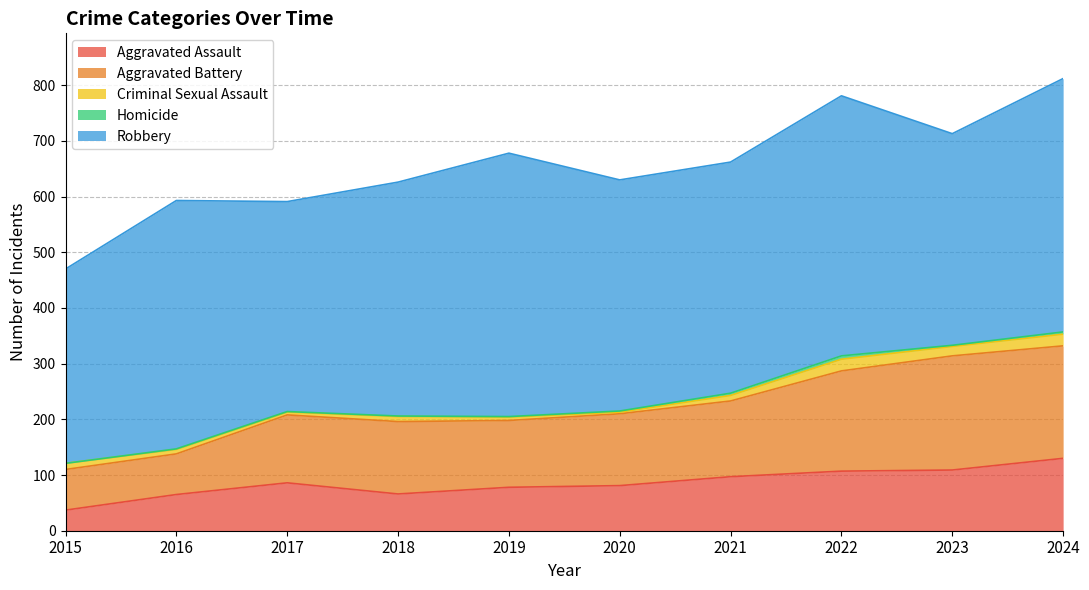

How many lines are shown in the chart?

5